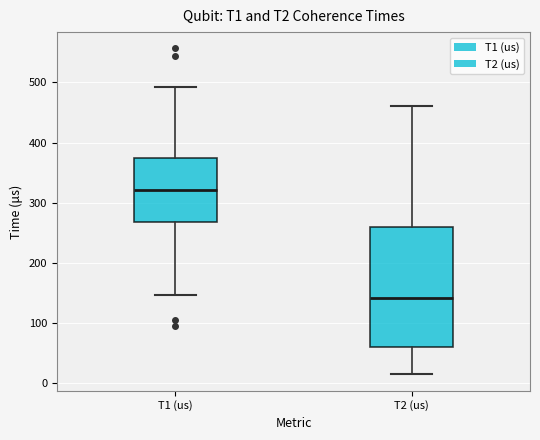

Which box's median line is the highest?

T1 (us)